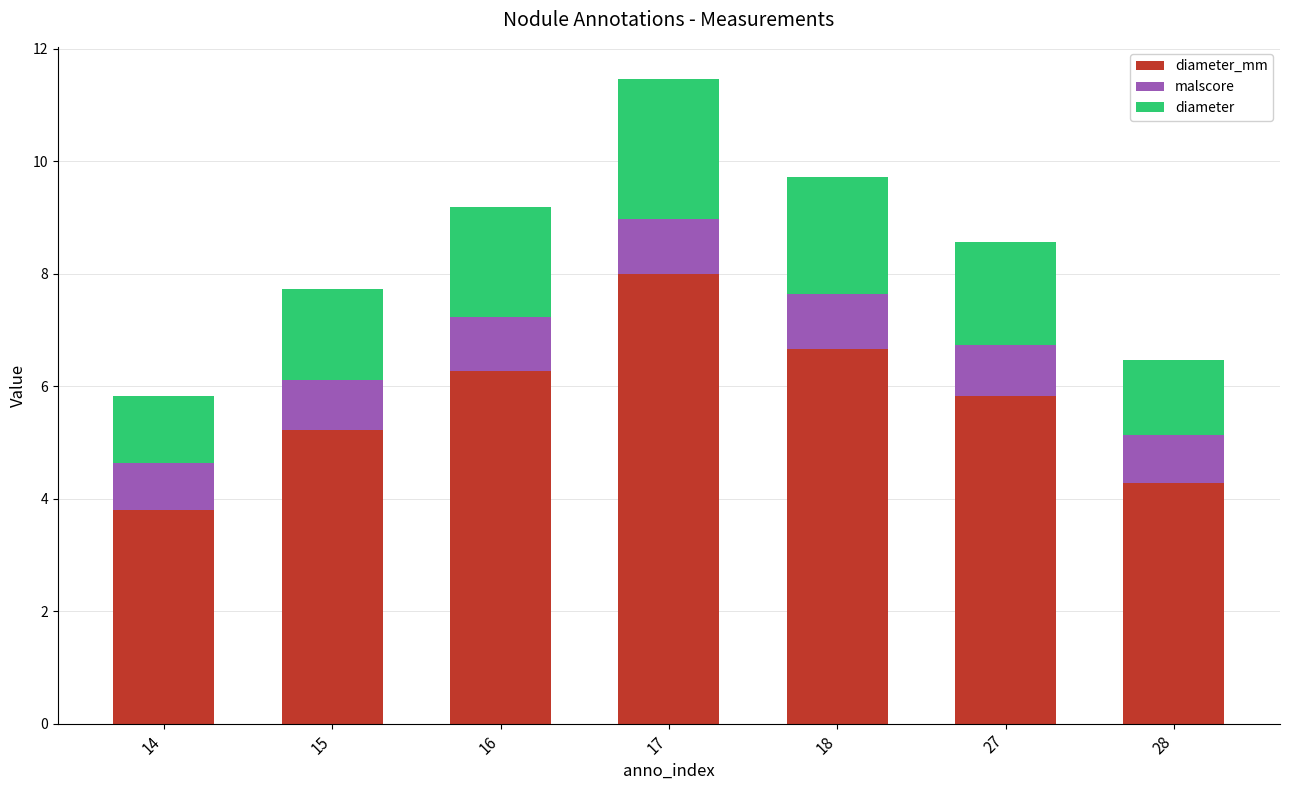

At which category is the sum across all series the highest?

17